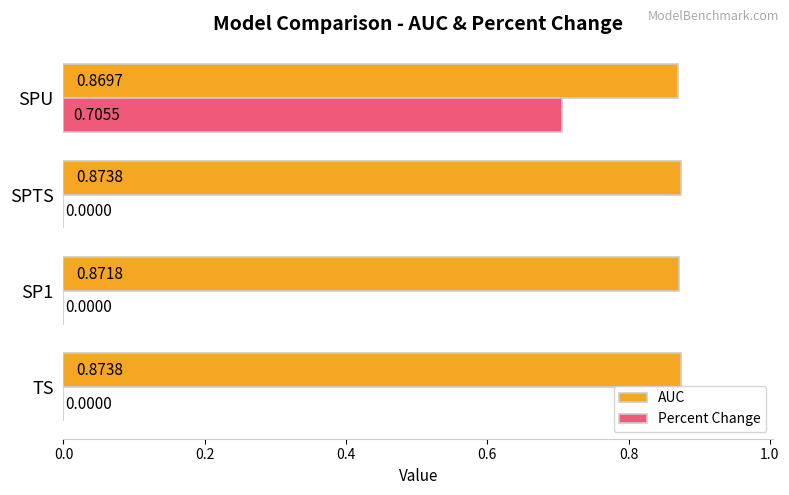

What are all the series names shown in the legend?

AUC, Percent Change